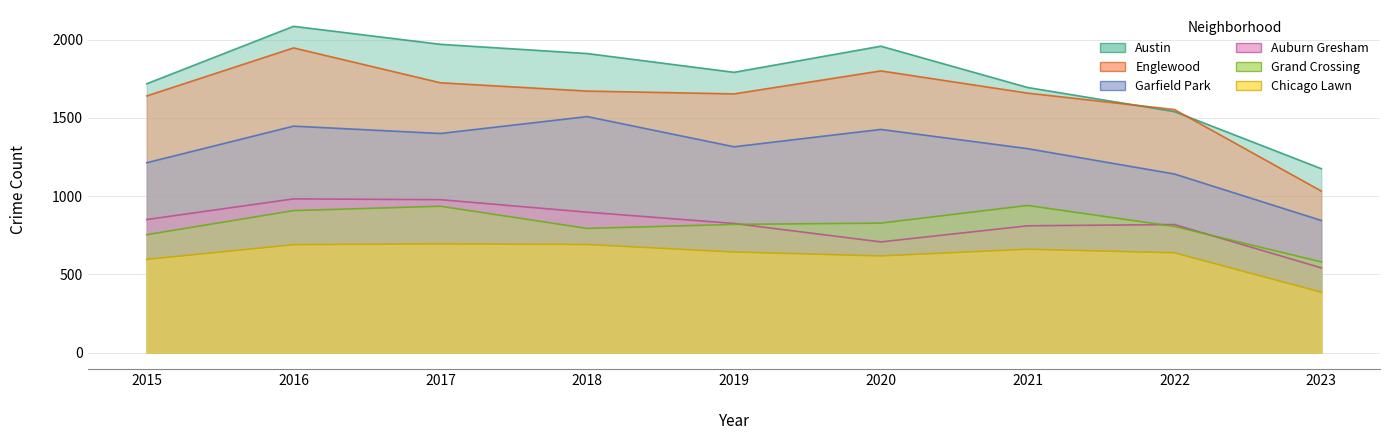

What is the sum of all Austin values?

15851